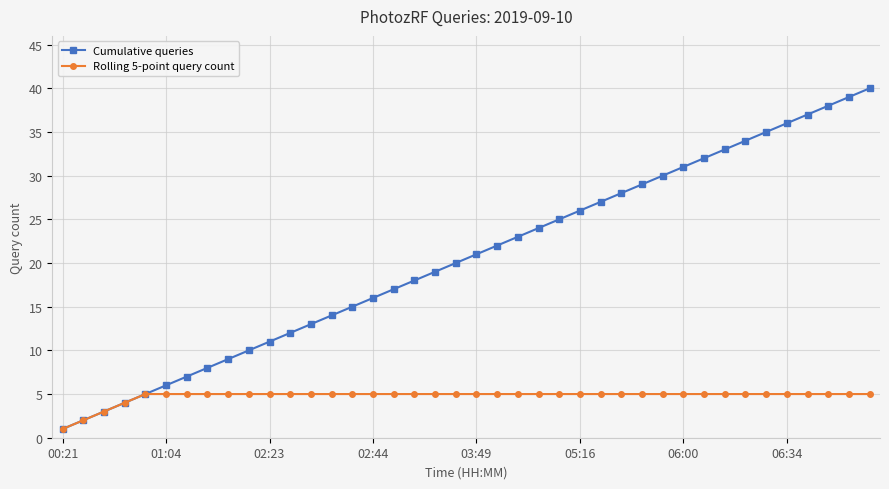

Which series has the largest range (max minus min)?

Cumulative queries